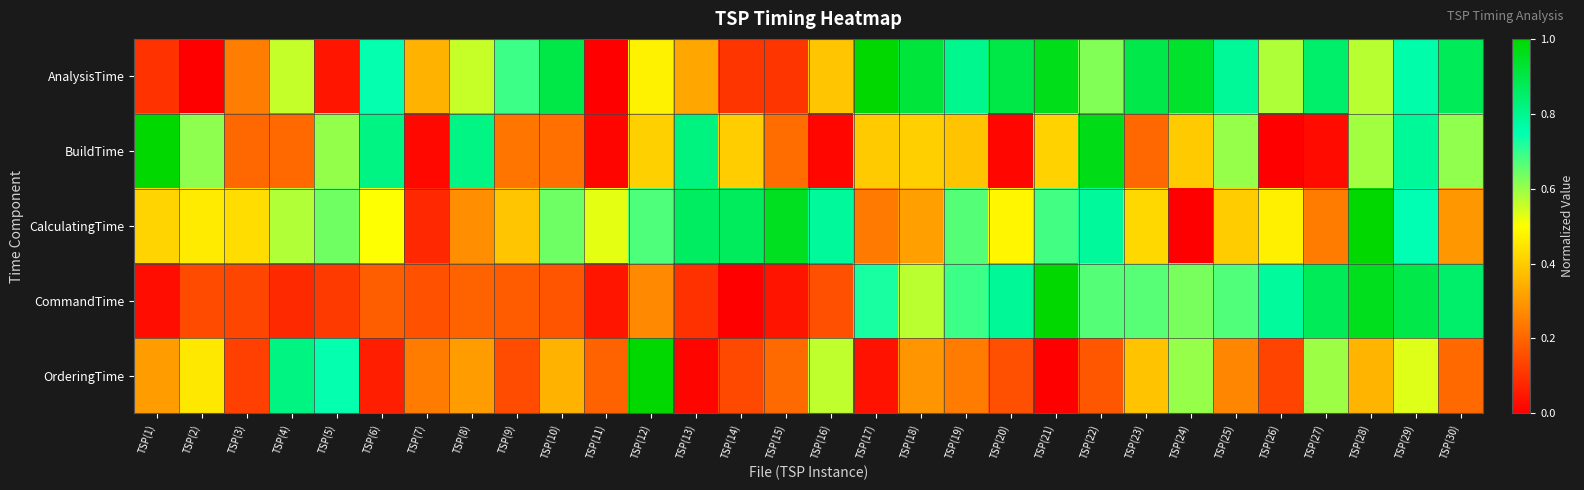

What is the greatest value displayed?

1.0